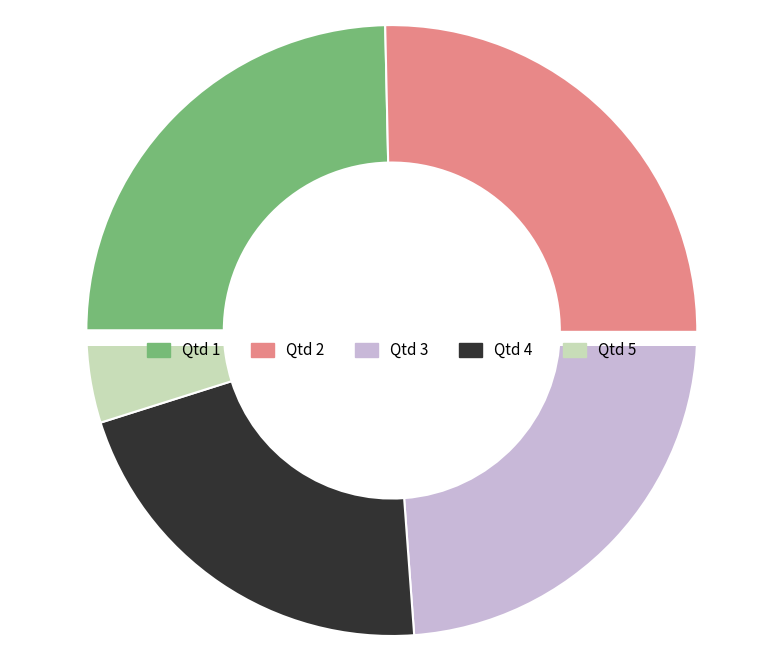

Do 1 and 5 together represent more than half of the pie?

No